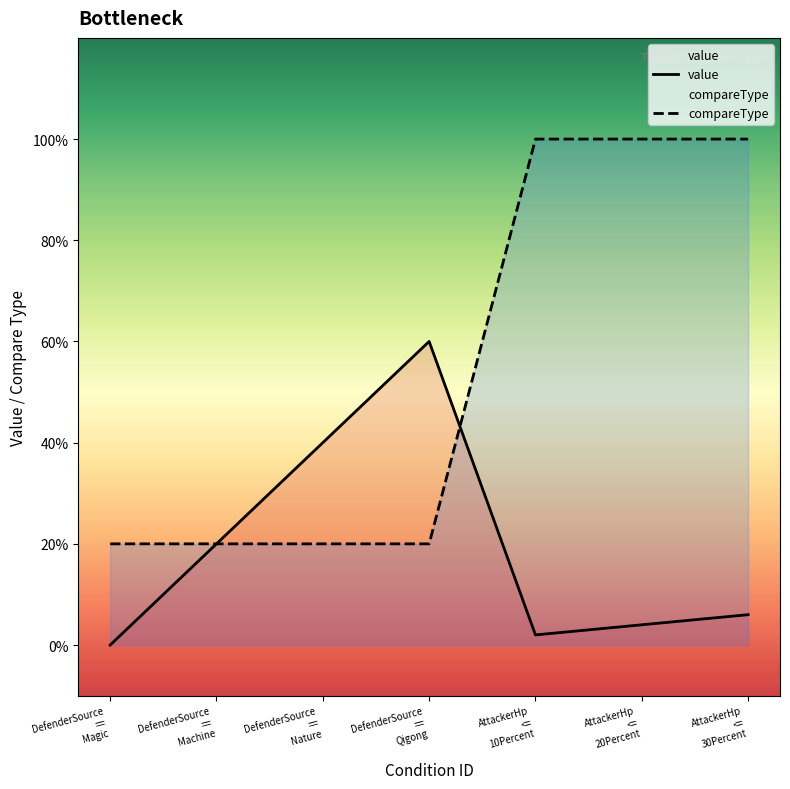

Which has a higher value, AttackerHp
<=
10Percent or AttackerHp
<=
20Percent?

AttackerHp
<=
20Percent